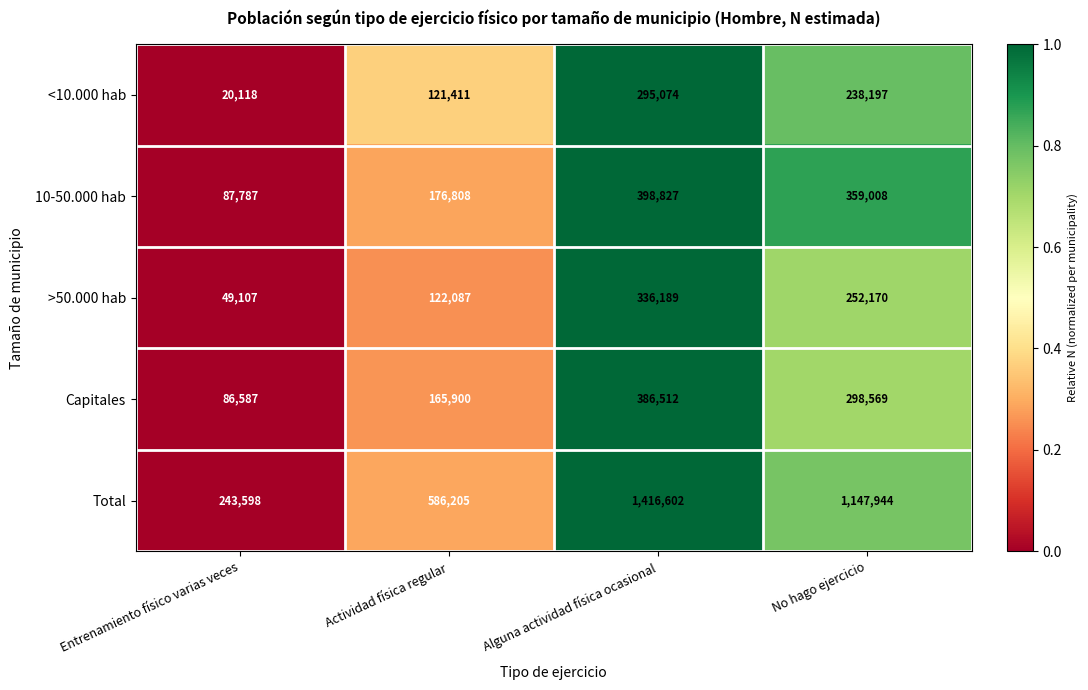

Reading left to right, what are all the values shown in this chart?

<10.000 hab: Entrenamiento físico varias veces=20118	Actividad física regular=121411	Alguna actividad física ocasional=295074	No hago ejercicio=238197
10-50.000 hab: Entrenamiento físico varias veces=87787	Actividad física regular=176808	Alguna actividad física ocasional=398827	No hago ejercicio=359008
>50.000 hab: Entrenamiento físico varias veces=49107	Actividad física regular=122087	Alguna actividad física ocasional=336189	No hago ejercicio=252170
Capitales: Entrenamiento físico varias veces=86587	Actividad física regular=165900	Alguna actividad física ocasional=386512	No hago ejercicio=298569
Total: Entrenamiento físico varias veces=243598	Actividad física regular=586205	Alguna actividad física ocasional=1416602	No hago ejercicio=1147944